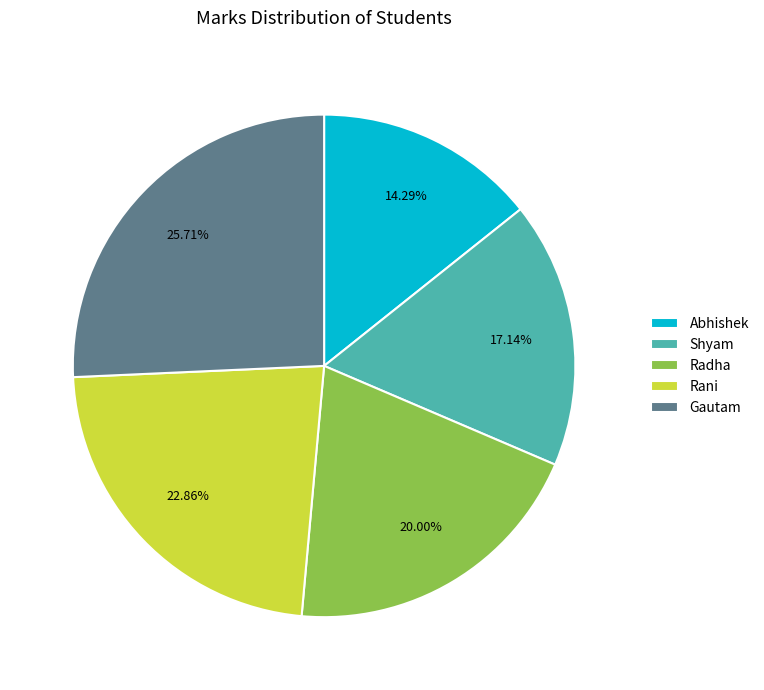

Which slice is the smallest?

Abhishek